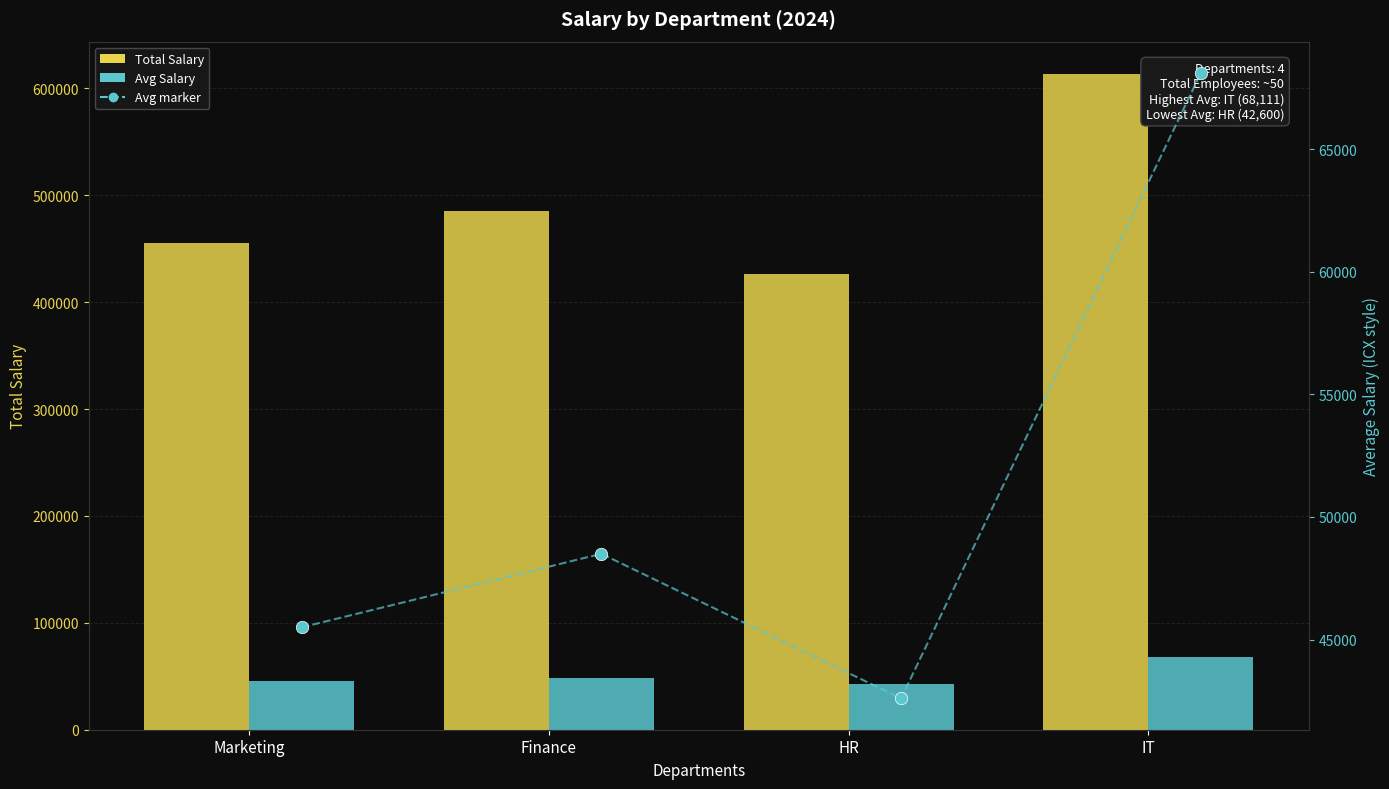

Which series has the largest total across all categories?

Total Salary